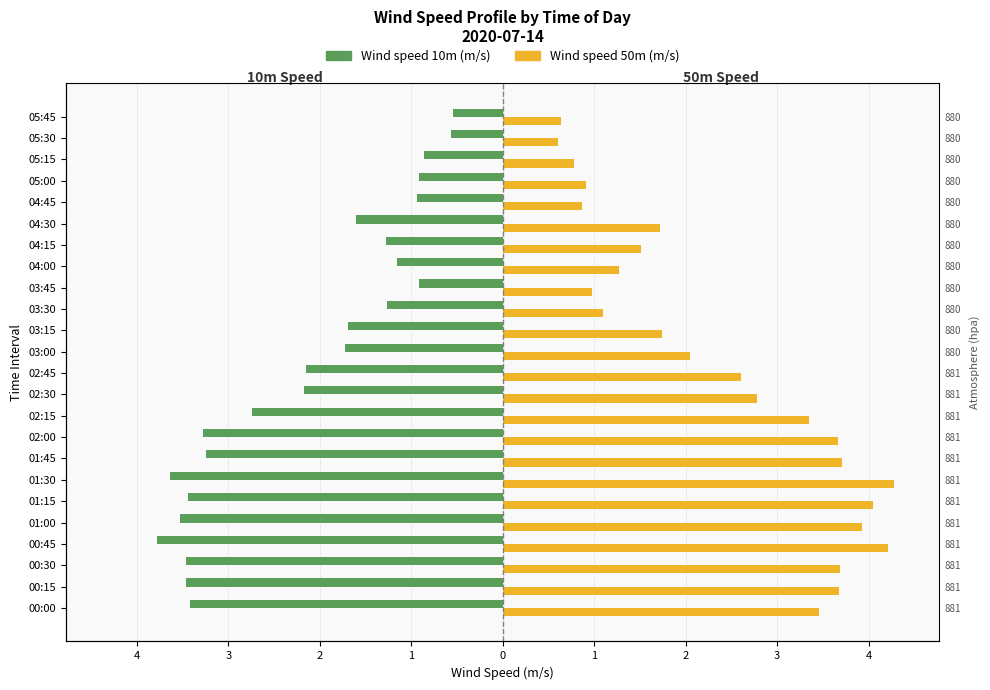

Reading left to right, transcribe all the data shown in this chart.

Wind speed 10m (m/s): -3.4	-3.5	-3.5	-3.8	-3.5	-3.4	-3.6	-3.2	-3.3	-2.7	-2.2	-2.1	-1.7	-1.7	-1.3	-0.9	-1.2	-1.3	-1.6	-0.9	-0.9	-0.9	-0.6	-0.5
Wind speed 50m (m/s): 3.5	3.7	3.7	4.2	3.9	4.1	4.3	3.7	3.7	3.3	2.8	2.6	2.1	1.7	1.1	1.0	1.3	1.5	1.7	0.9	0.9	0.8	0.6	0.6